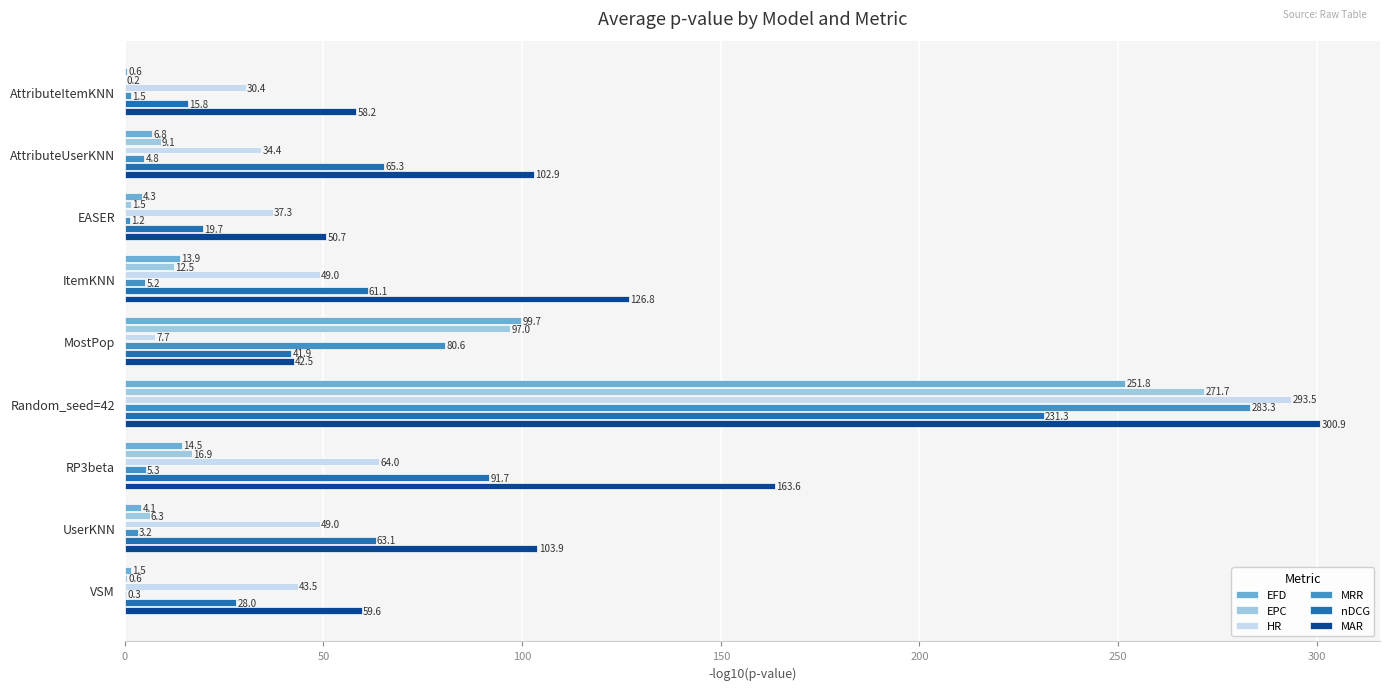

What is the maximum value for HR?

293.5